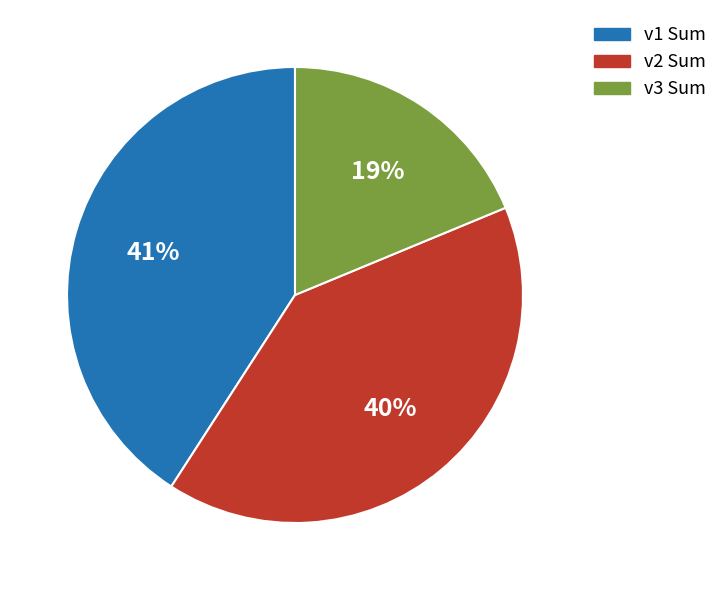

Is there any slice that represents more than half of the pie?

No